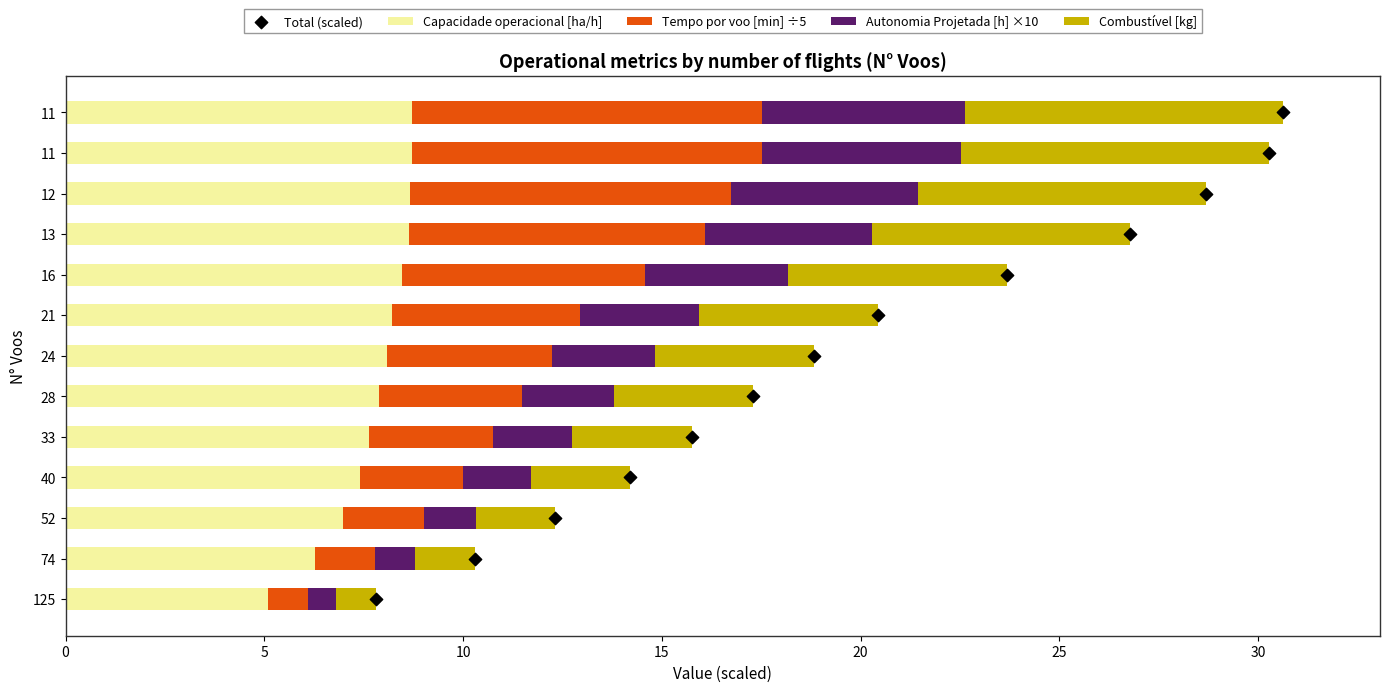

What are all the series names shown in the legend?

Capacidade operacional [ha/h], Tempo por voo [min] ÷5, Autonomia Projetada [h] ×10, Combustível [kg], Total (scaled)